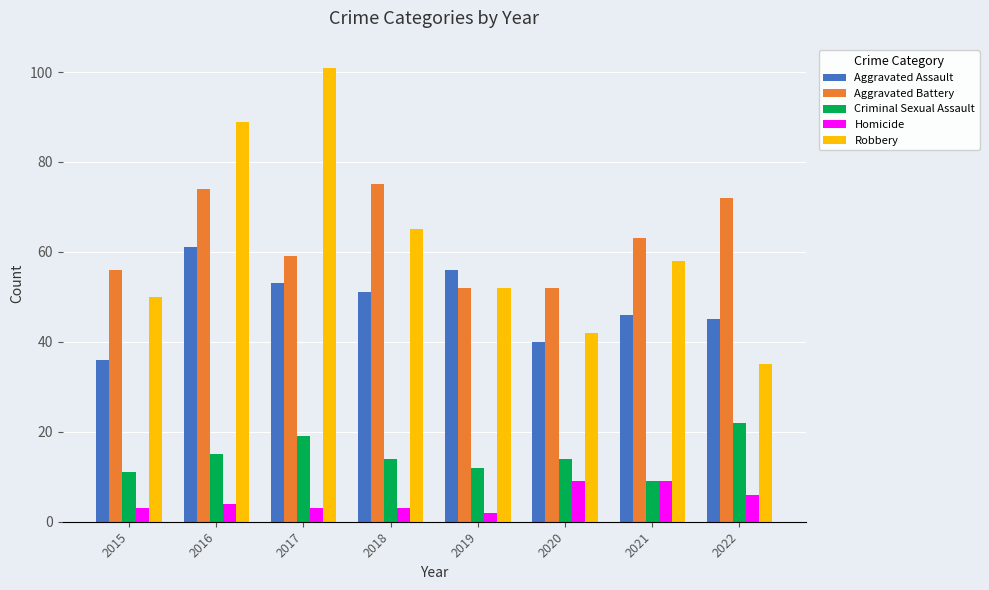

The Aggravated Battery series shows 52 at 2020. True or false?

True